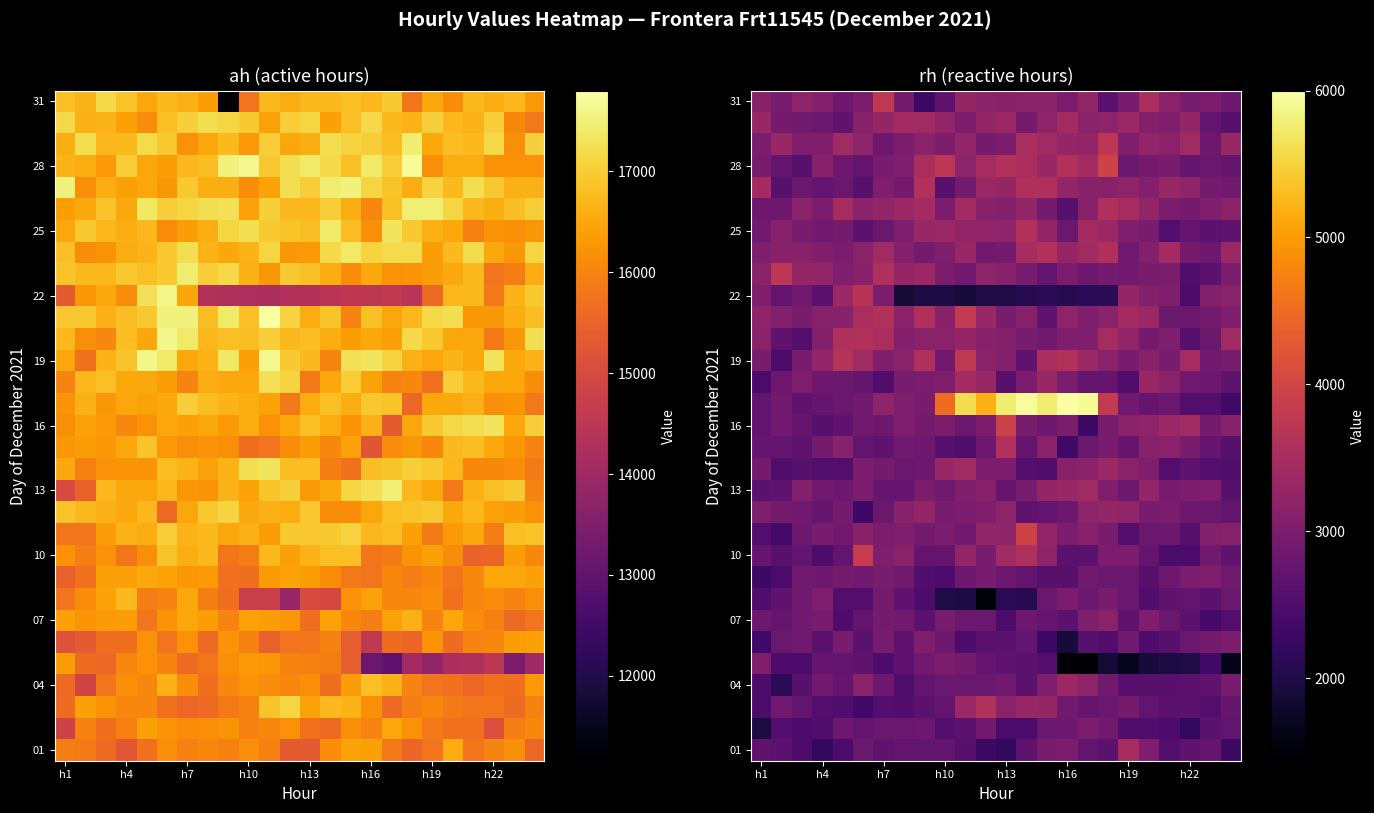

How many categories are shown in the chart?

24